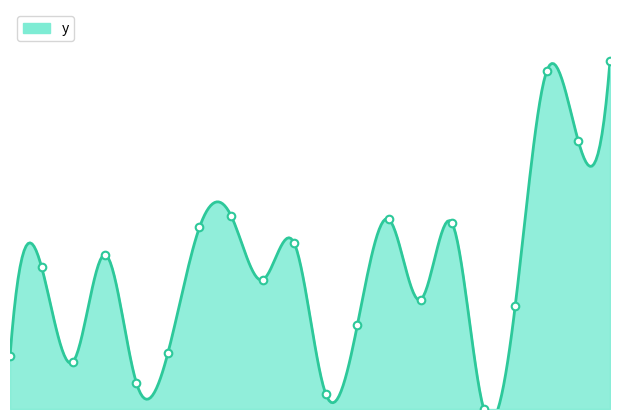

Between 6 and 3, which is larger?

6